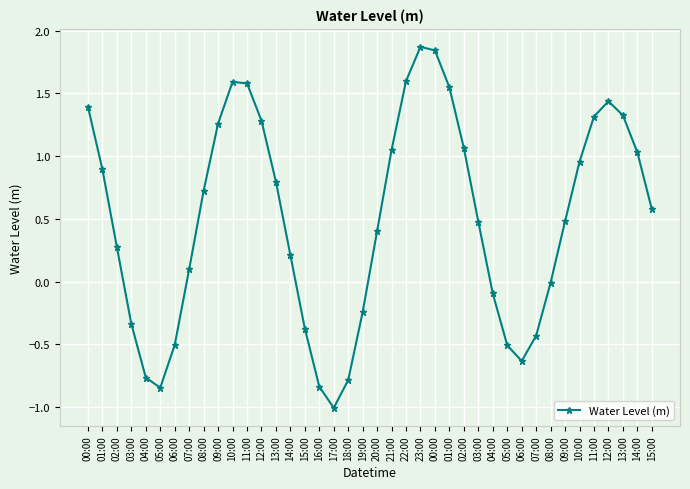

What is the average value?

0.5